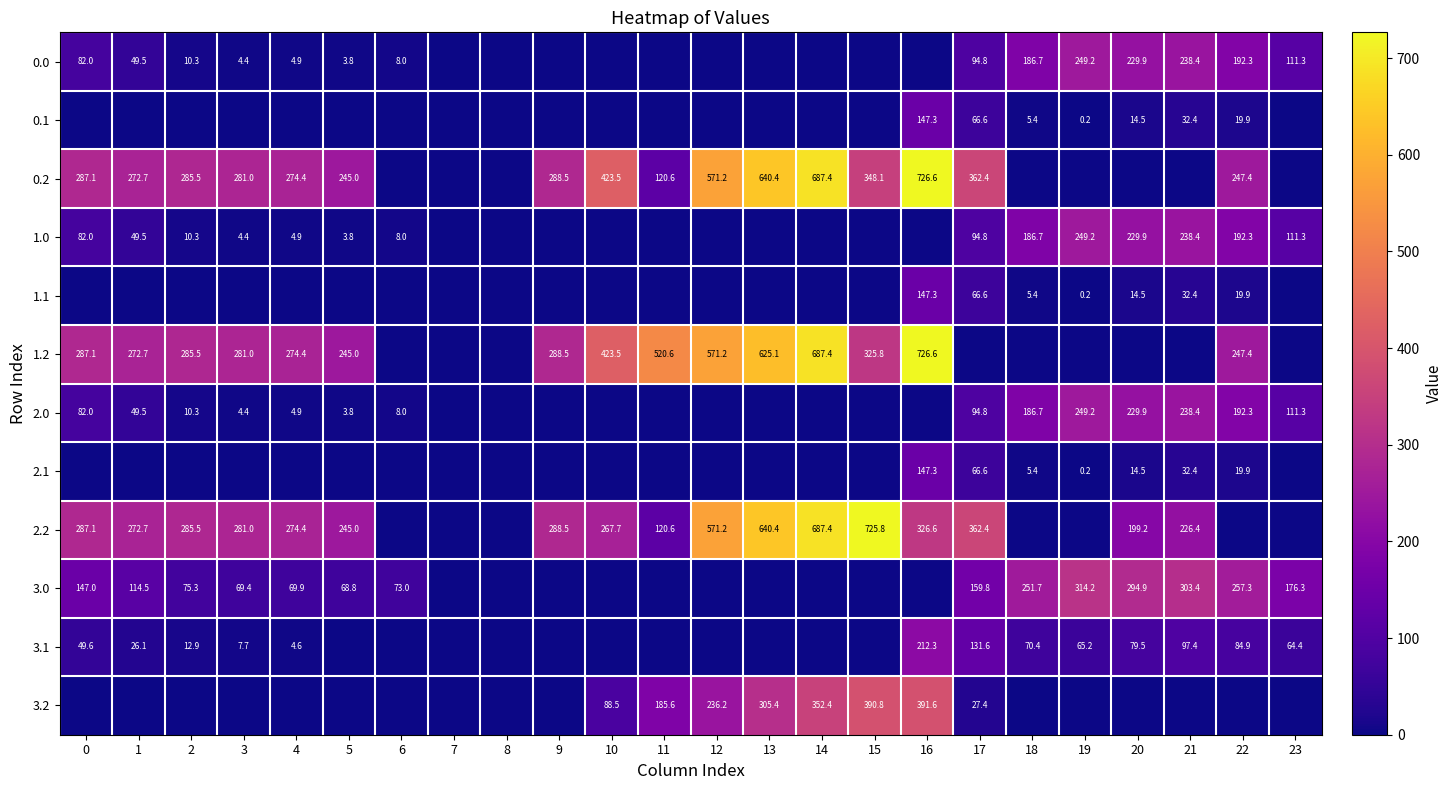

Between 12 and 15, which is larger?

12